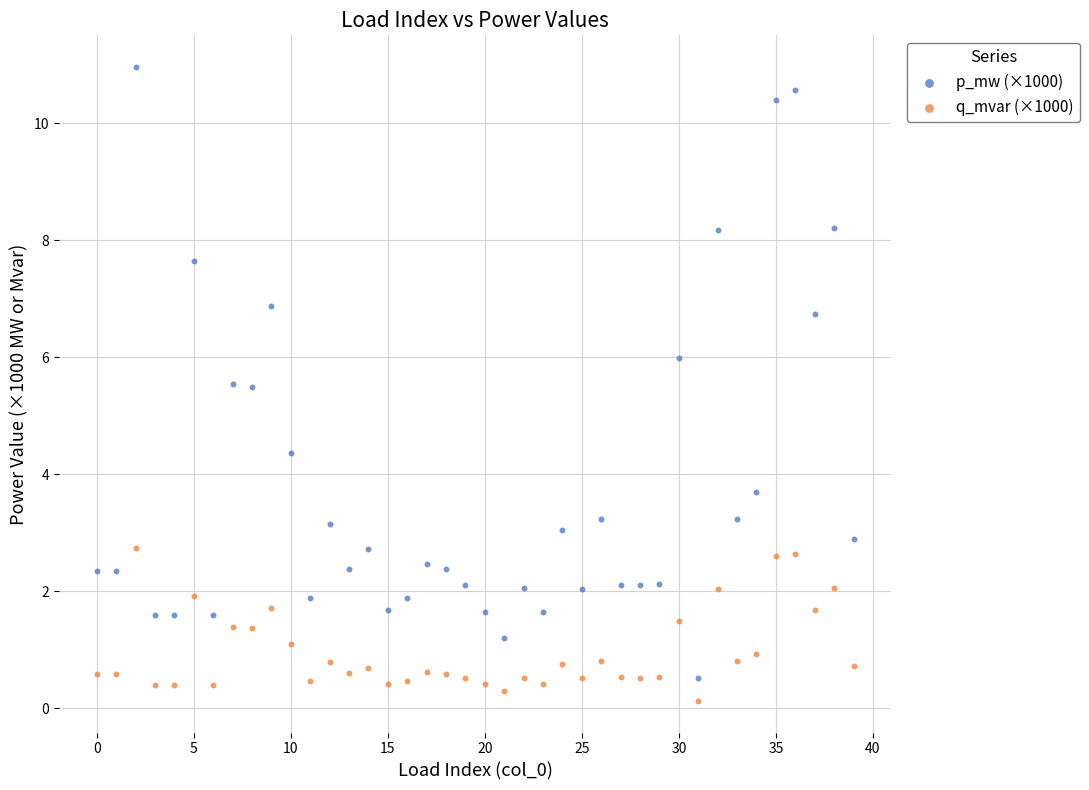

Which series contains the highest Y value?

p_mw (×1000)